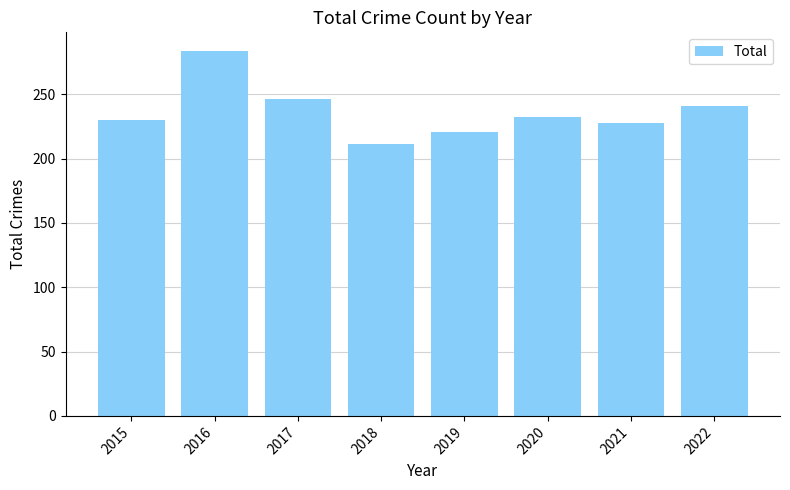

What is the maximum value shown in the chart?

284